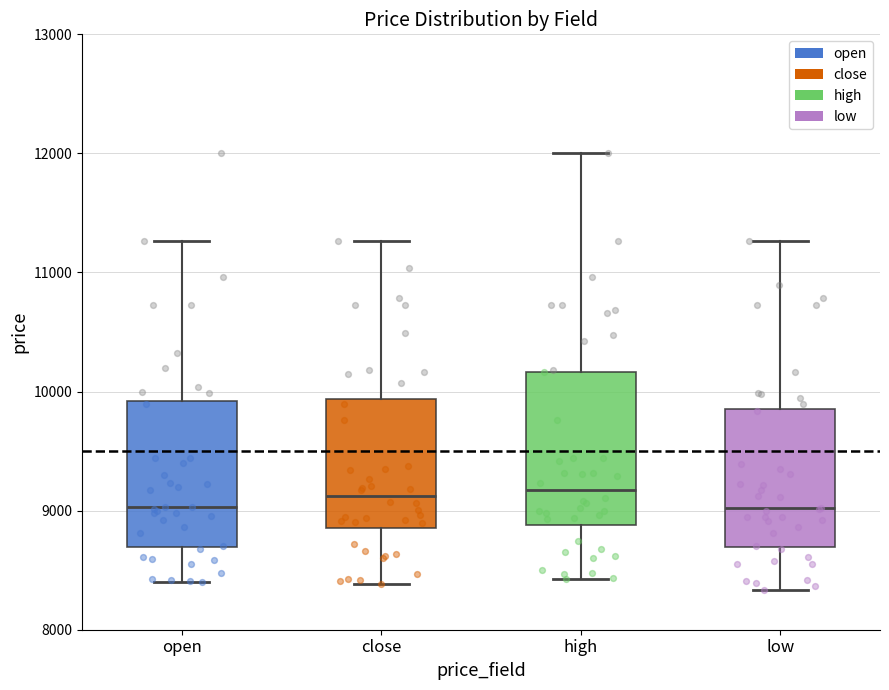

Where does the median line of the box for high sit on the y-axis? The values are not printed on the chart, so give them approximately, as read against the axis.

9200